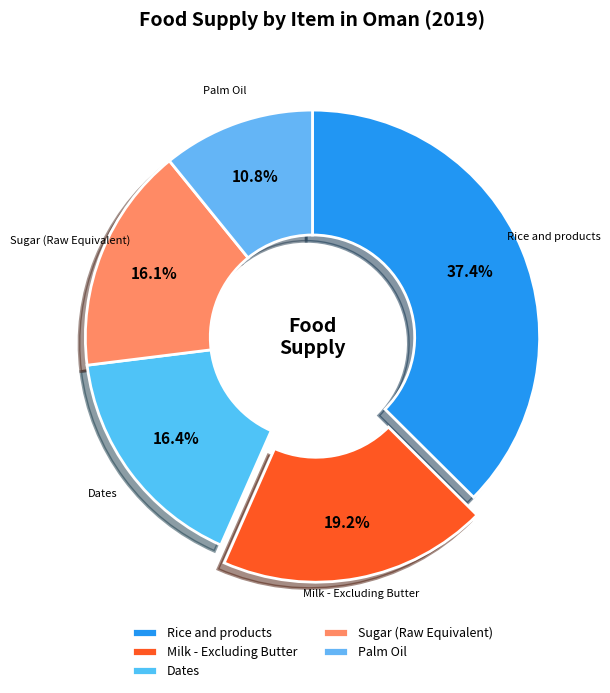

To the nearest percent, what percentage of the pie is Rice and products?

37%